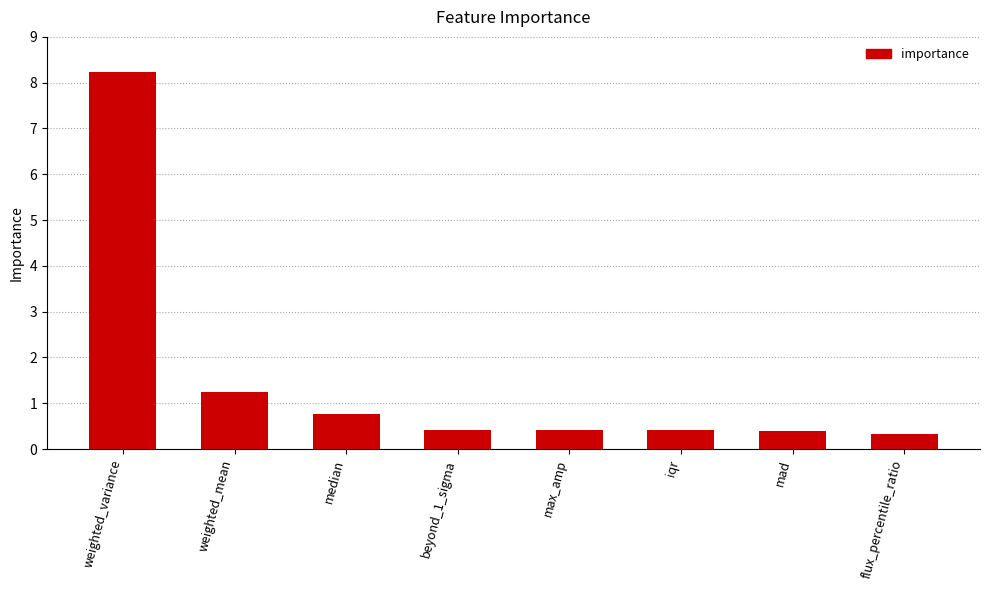

What is the minimum value shown in the chart?

0.3